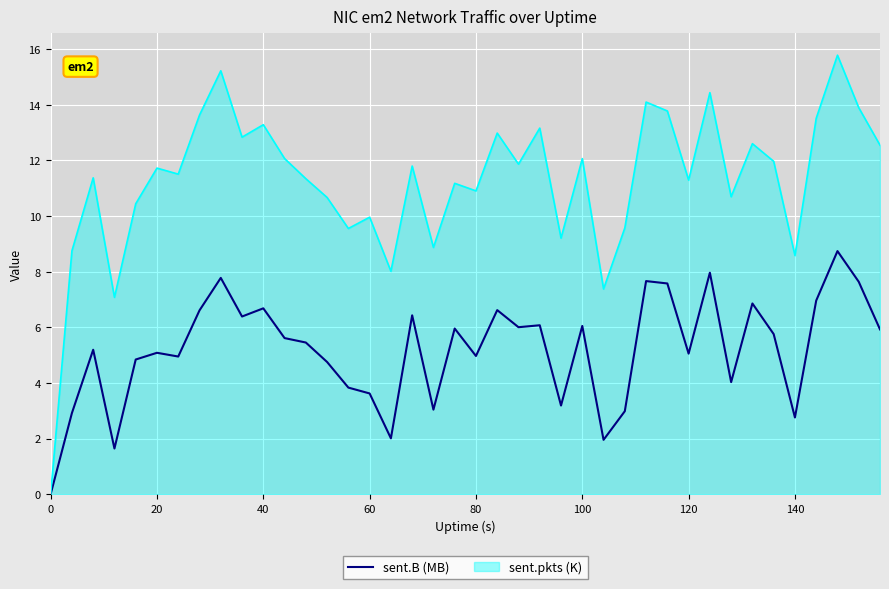

What is the maximum value for sent.B (MB)?

8.7